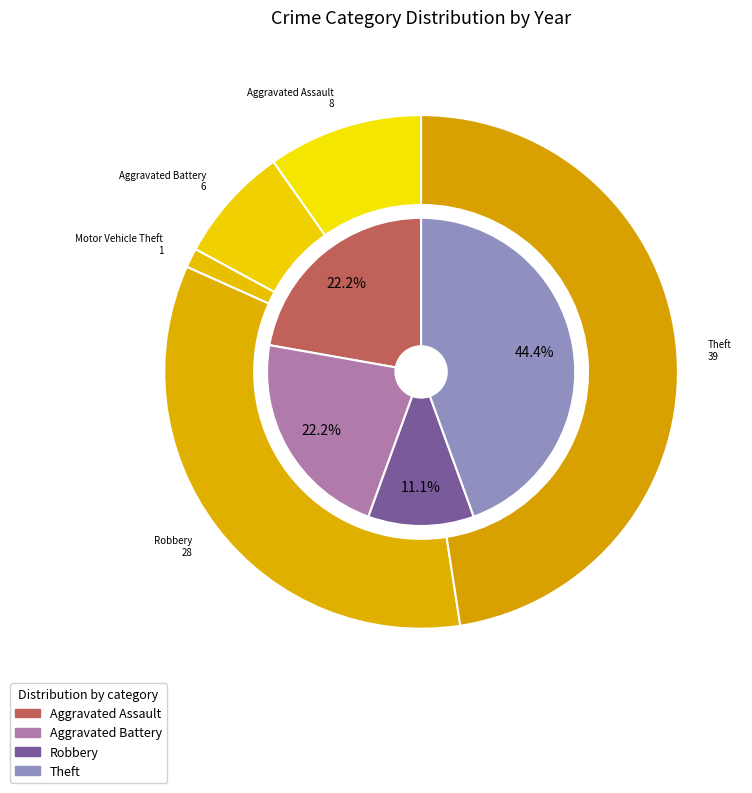

Does Motor Vehicle Theft account for over 50% of the chart?

No